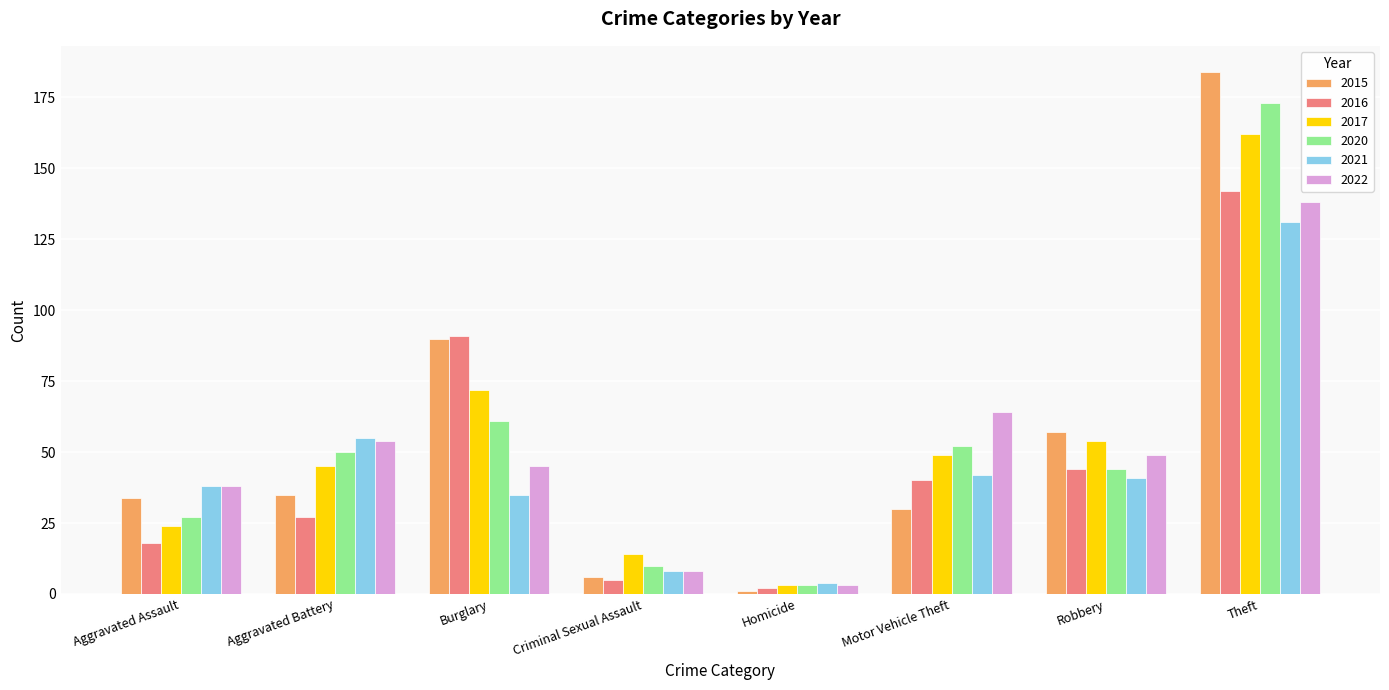

Is the value of 2016 at Theft greater than the value of 2020 at Homicide?

Yes